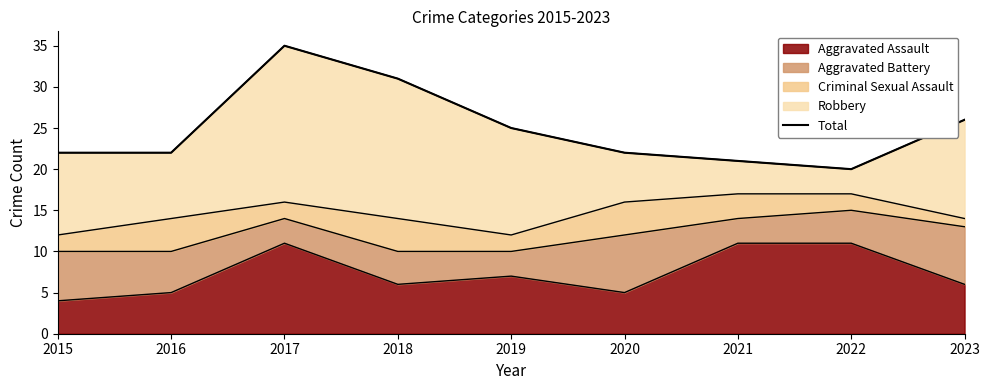

Reading left to right, list all the values displayed in this chart.

22	22	35	31	25	22	21	20	26